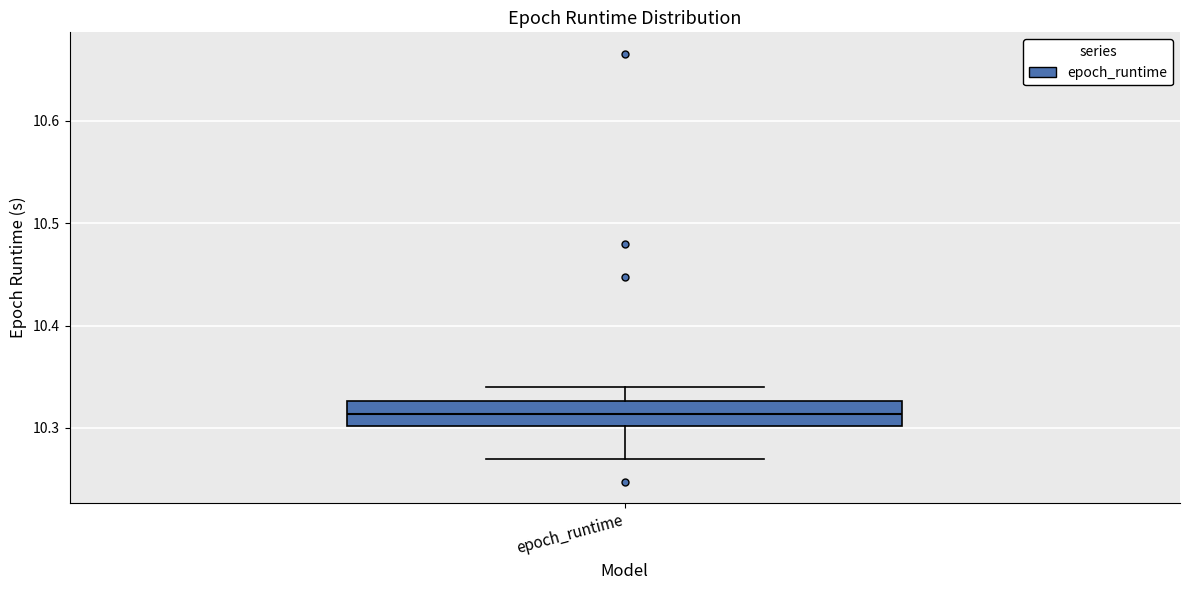

Where does the lower whisker of the box for epoch_runtime end on the y-axis? The values are not printed on the chart, so give them approximately, as read against the axis.

10.27